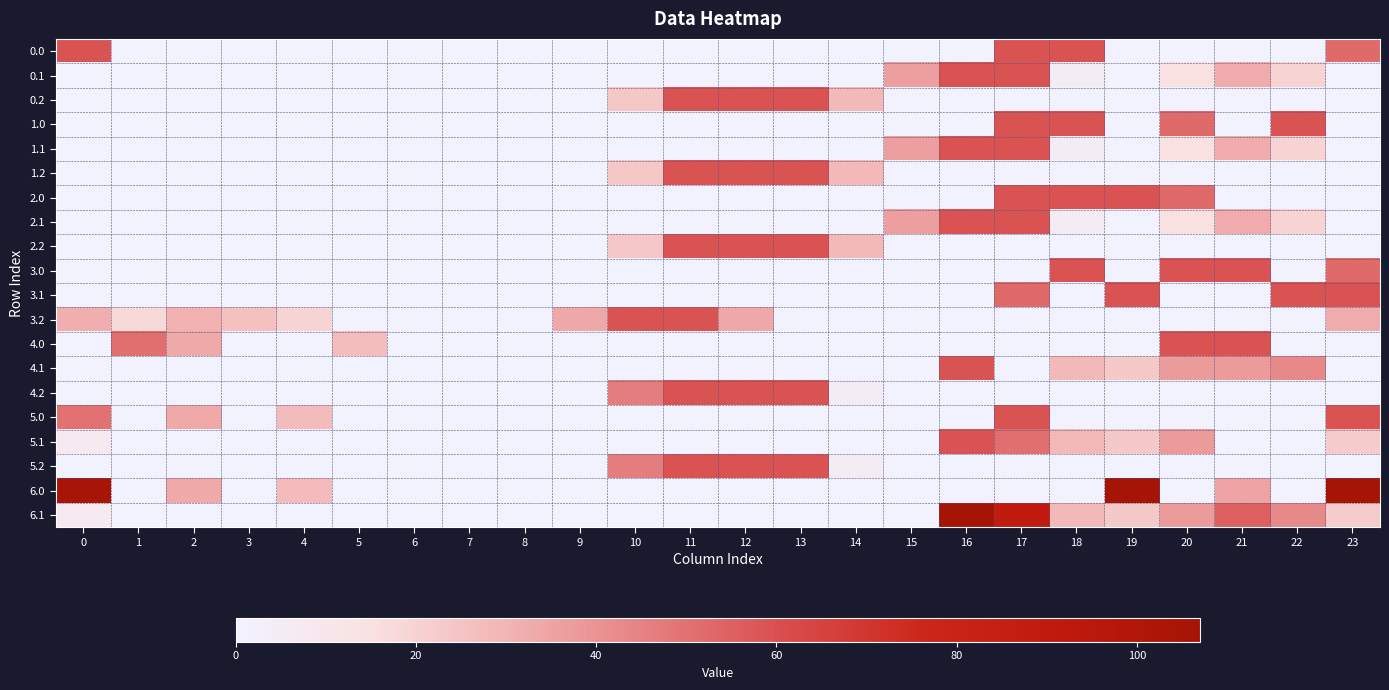

Which category has the highest value across all series?

19